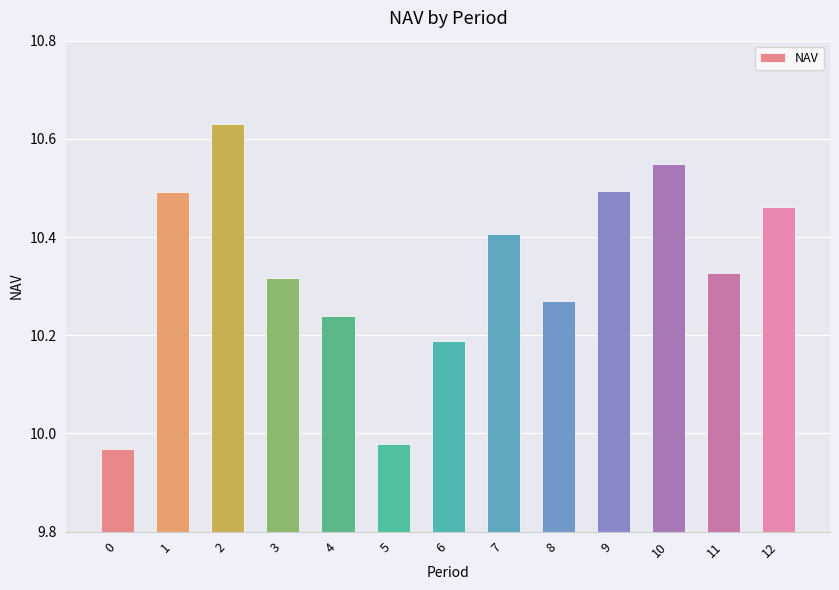

What is the sum of all values?

134.3